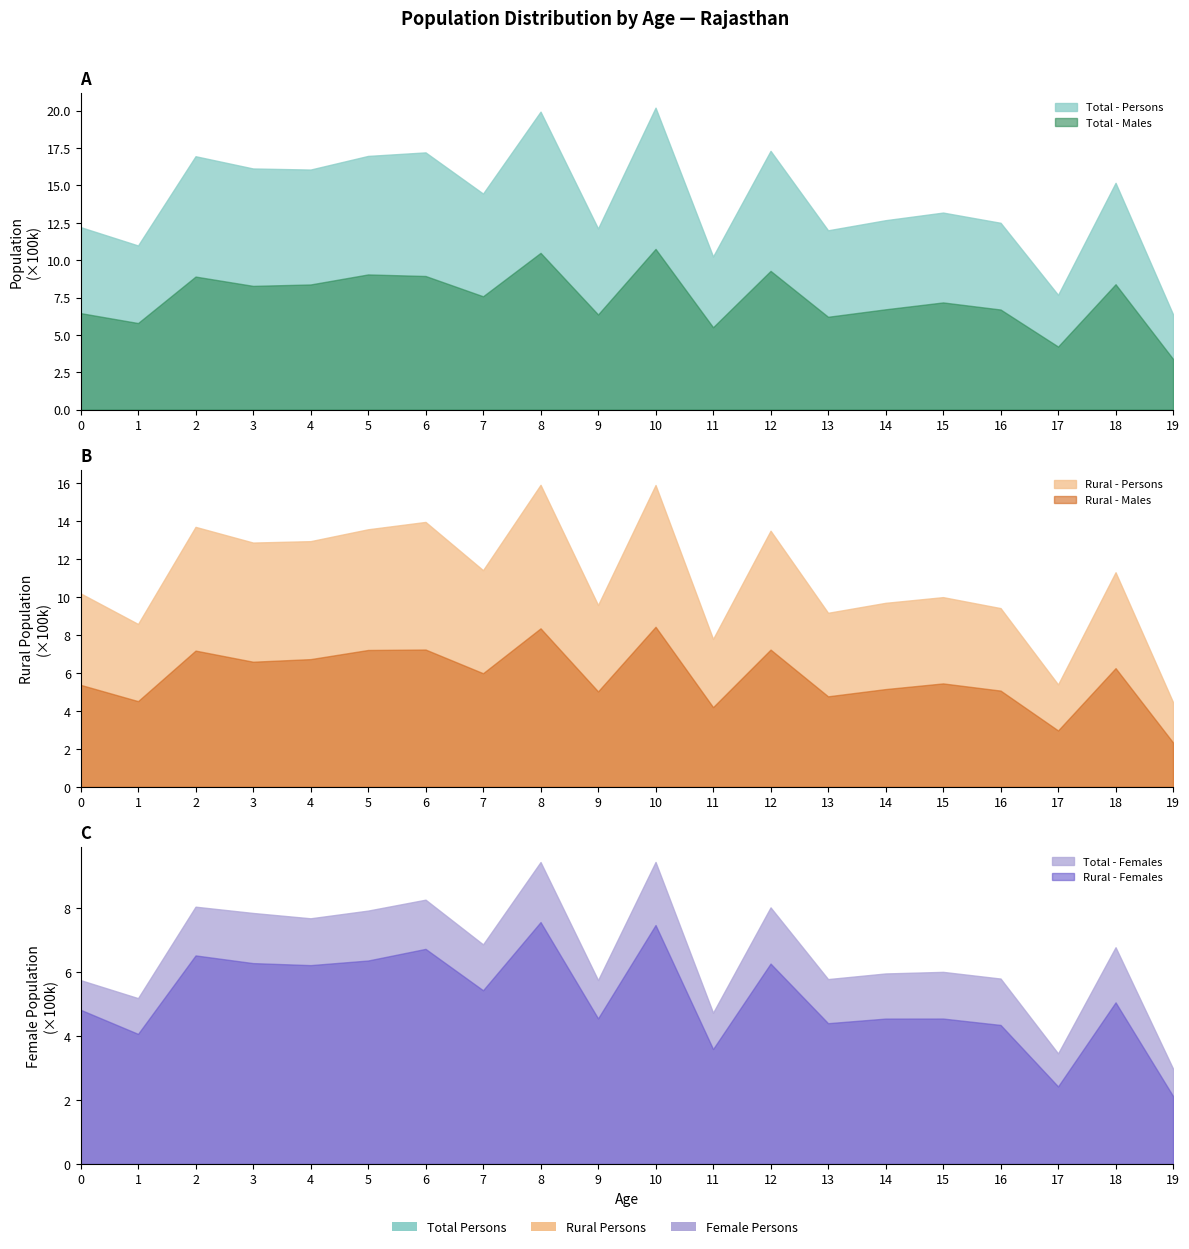

Rank the series by their maximum value, from lowest to highest.

Rural - Females, Rural - Males, Total - Females, Total - Males, Rural - Persons, Total - Persons